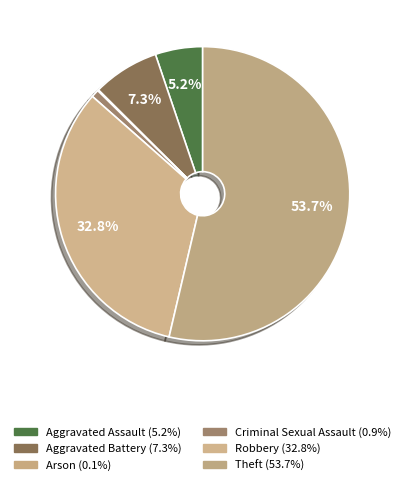

Is there any slice that represents more than half of the pie?

Yes